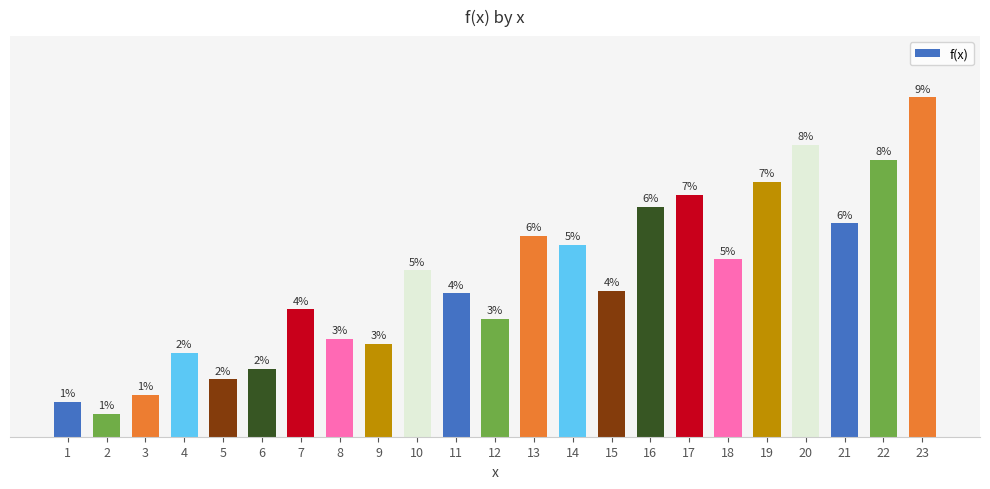

What is the value of the 22nd bar from the left?

23.1